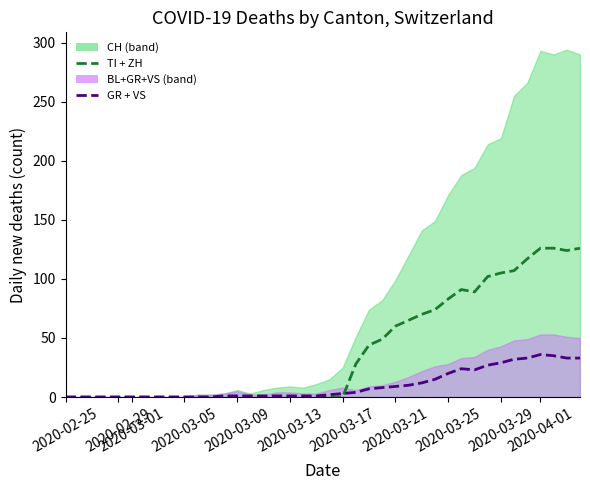

Reading left to right, what are all the values shown in this chart?

TI + ZH: 0	0	0	0	0	0	0	0	0	0	0	0	0	0	0	0	0	0	0	0	0	0	28	44	49	60	65	70	74	83	91	89	102	105	107	117	126	126	124	126
GR + VS: 0	0	0	0	0	0	0	0	0	0	0	0	1	1	1	1	1	1	1	1	2	3	4	7	8	9	10	12	15	20	24	23	27	29	32	33	36	35	33	33